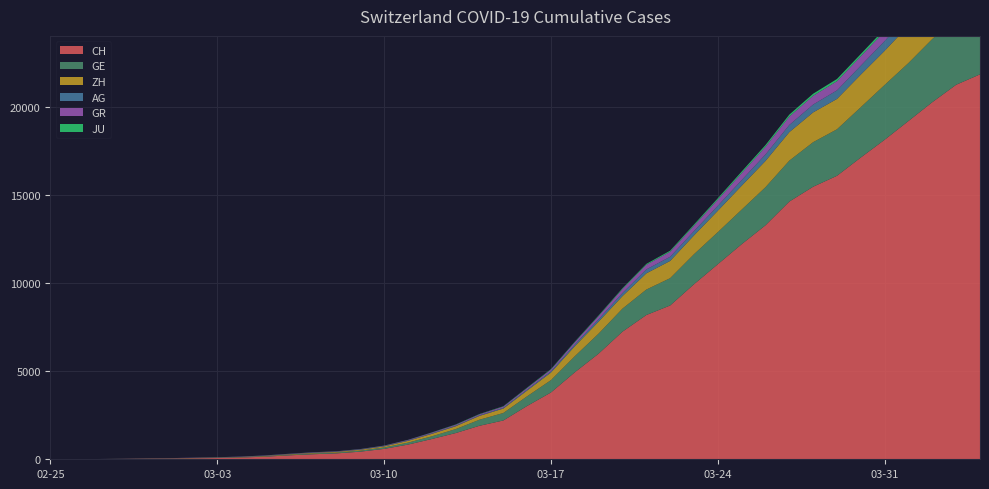

Reading left to right, transcribe all the data shown in this chart.

CH: 0	5	9	19	31	38	56	71	101	147	222	285	334	432	590	832	1149	1486	1900	2200	3024	3789	4933	5991	7237	8180	8722	9926	11061	12196	13269	14614	15456	16076	17113	18120	19184	20251	21239	21827
GE: 0	1	1	4	8	9	10	13	15	20	29	42	44	59	79	112	153	224	343	425	549	701	911	1139	1307	1445	1549	1703	1820	1960	2161	2322	2527	2638	2855	3109	3289	3582	3793	3928
ZH: 0	0	2	2	6	7	10	13	15	23	29	34	40	49	62	101	140	163	218	250	326	429	568	679	711	919	978	1067	1213	1357	1489	1616	1690	1722	1848	1936	2125	2289	2417	2450
AG: 0	1	1	1	3	4	7	7	10	11	12	14	14	15	18	20	27	30	33	43	56	69	96	134	175	223	235	245	283	318	367	407	444	485	506	554	596	631	673	702
GR: 0	2	2	6	6	6	9	9	12	14	16	17	18	18	22	31	43	53	56	71	84	101	128	182	226	258	284	300	343	393	433	474	495	519	535	547	592	622	649	657
JU: 0	0	1	1	1	1	1	2	2	4	4	5	5	7	7	7	12	17	18	19	25	29	32	36	44	54	61	69	82	92	100	114	119	127	128	140	145	149	149	154